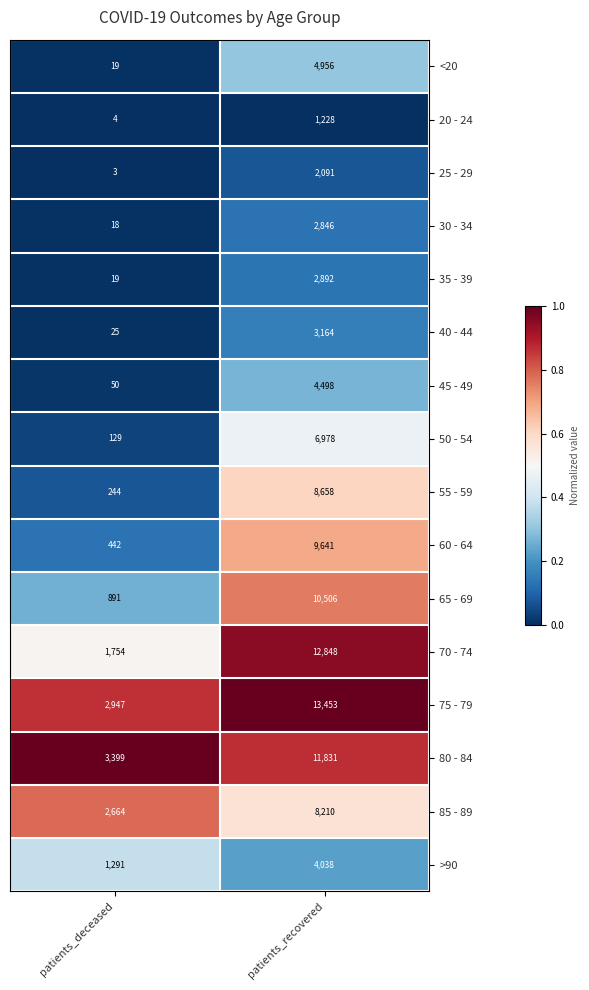

At patients_recovered, list the series in order from smallest to largest.

20 - 24, 25 - 29, 30 - 34, 35 - 39, 40 - 44, >90, 45 - 49, <20, 50 - 54, 85 - 89, 55 - 59, 60 - 64, 65 - 69, 80 - 84, 70 - 74, 75 - 79